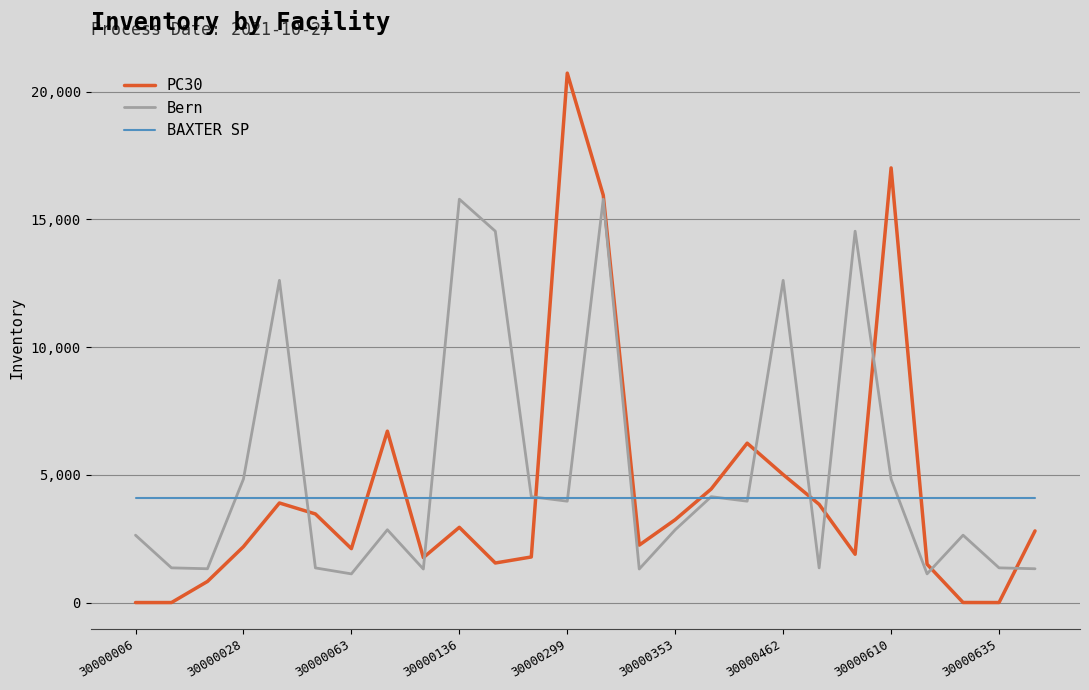

Which series has the largest range (max minus min)?

PC30